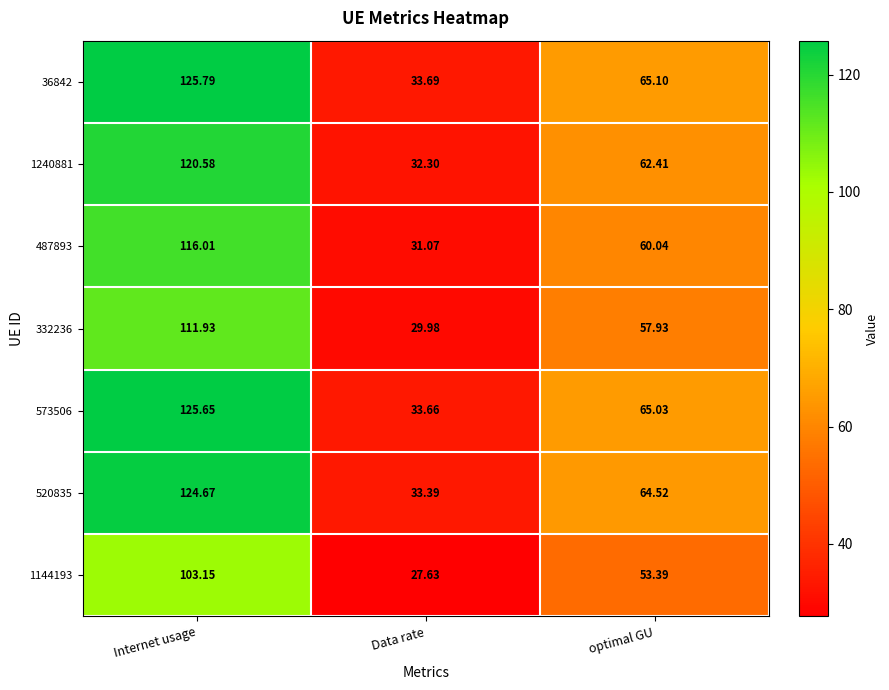

At which label is 332236 closest to 70?

optimal GU